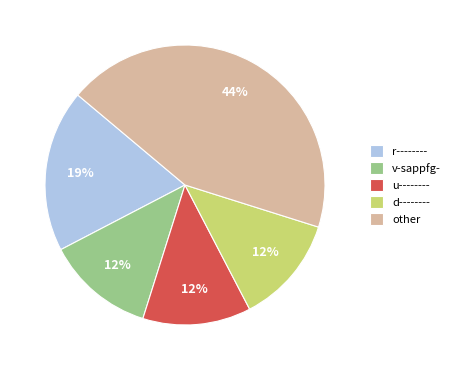

Count the number of slices in the pie.

5